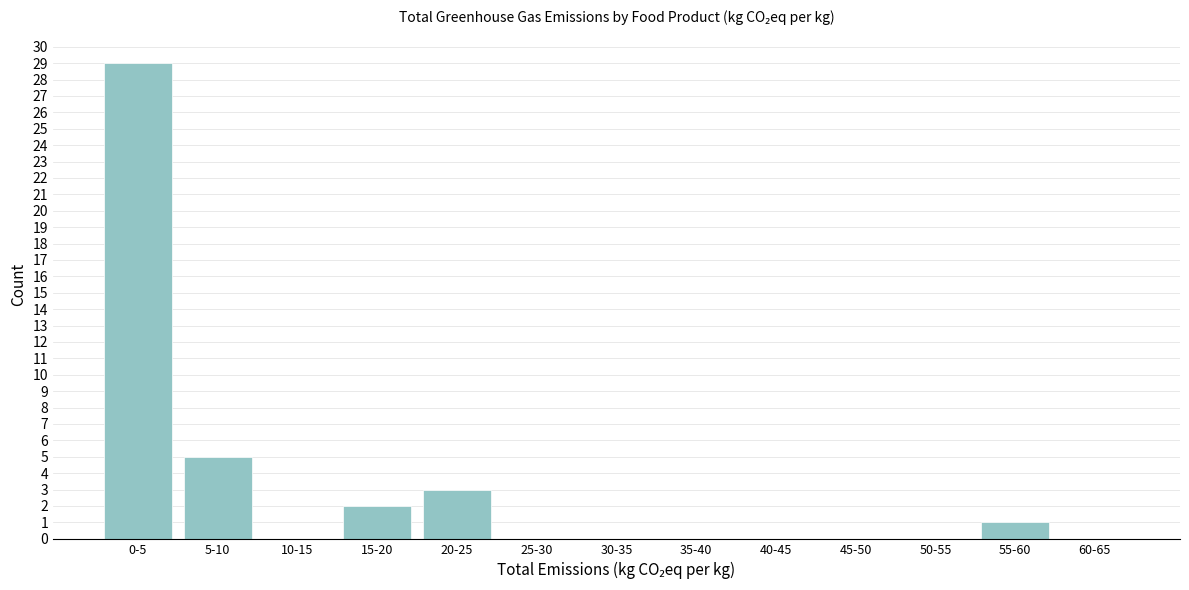

Reading right to left, list all the values displayed in this chart.

60-65=0	55-60=1	50-55=0	45-50=0	40-45=0	35-40=0	30-35=0	25-30=0	20-25=3	15-20=2	10-15=0	5-10=5	0-5=29